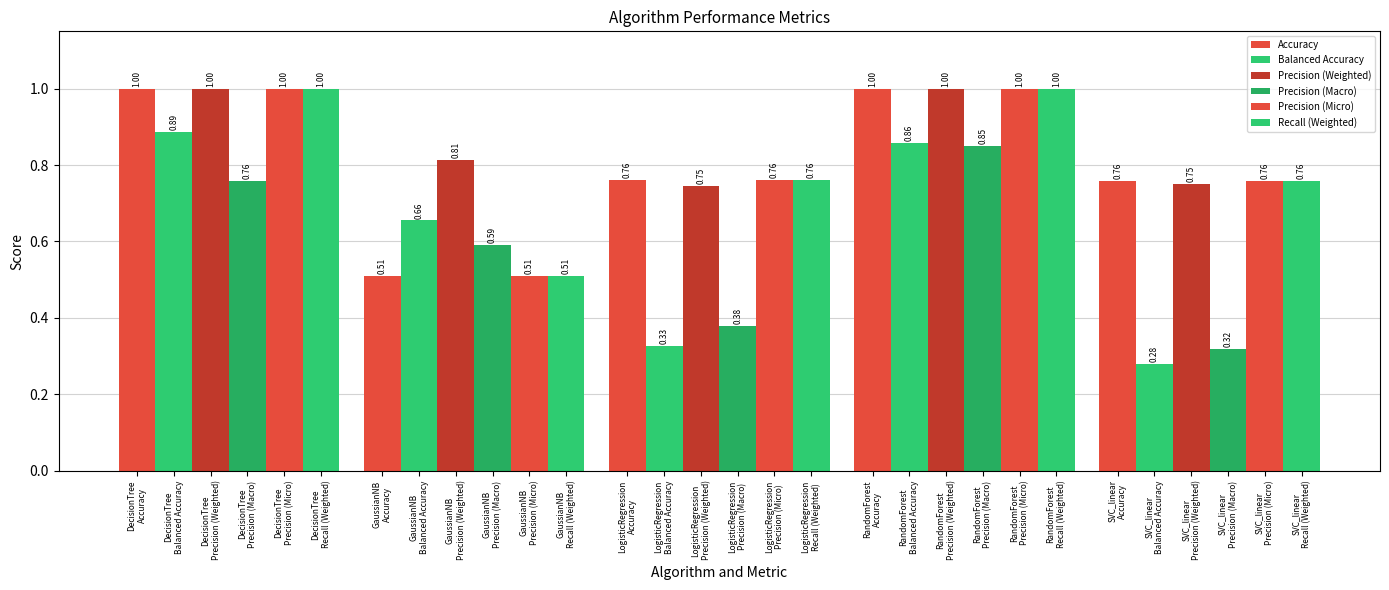

What is the greatest value displayed?

1.0